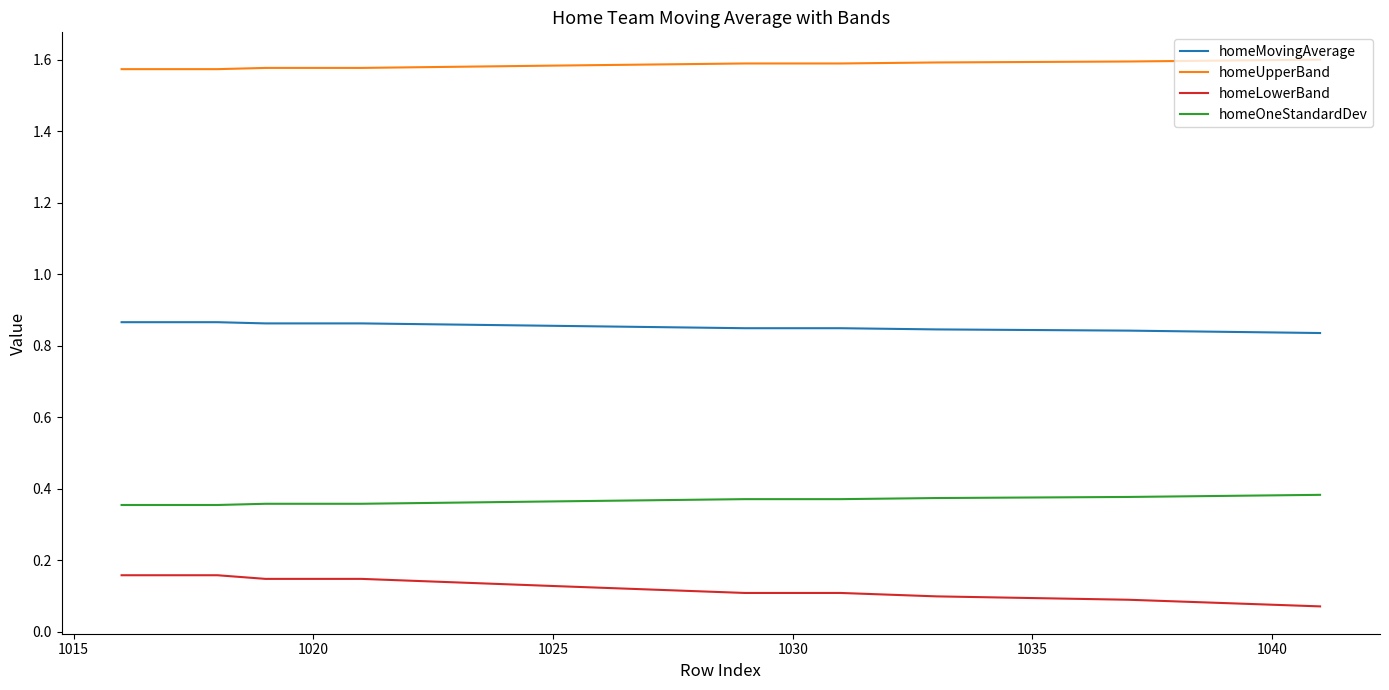

Which series has the largest total across all categories?

homeUpperBand